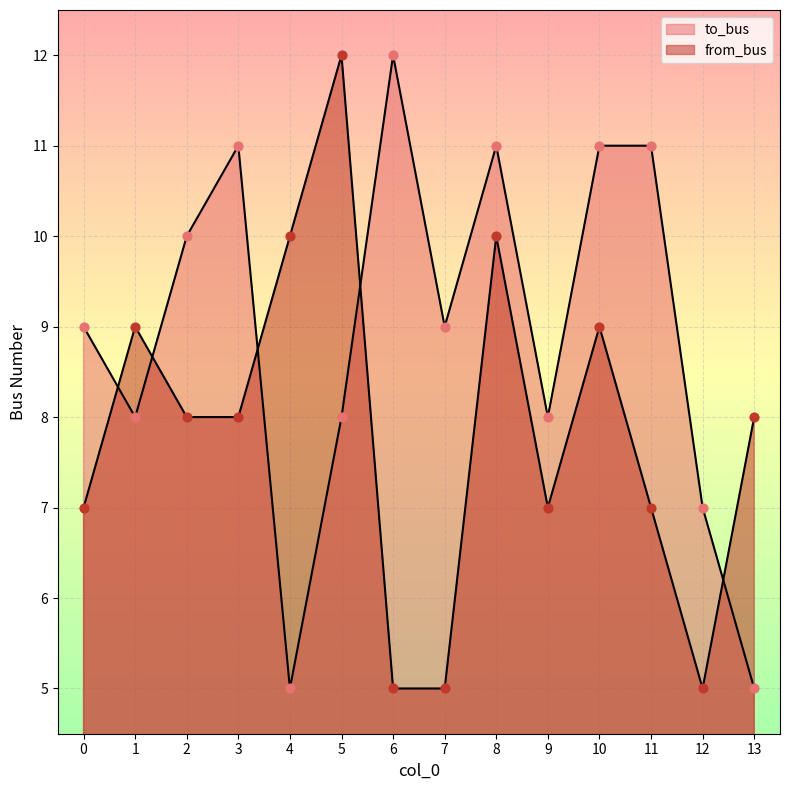

Is the value of to_bus at 12 greater than the value of from_bus at 3?

No